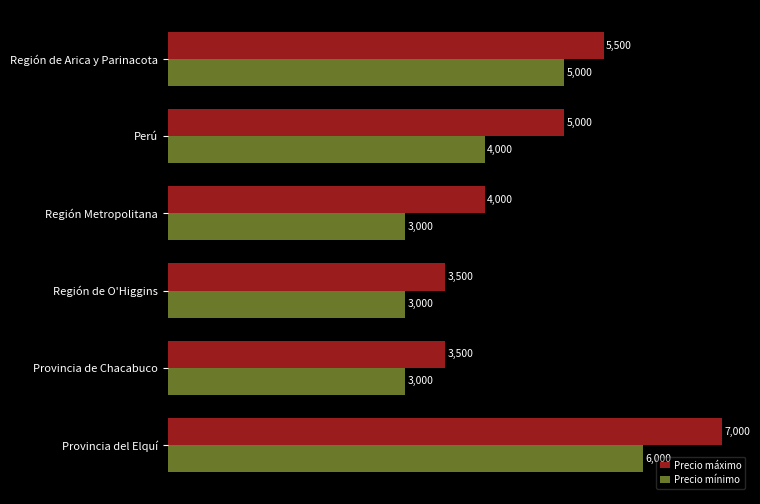

How many categories are shown in the chart?

6